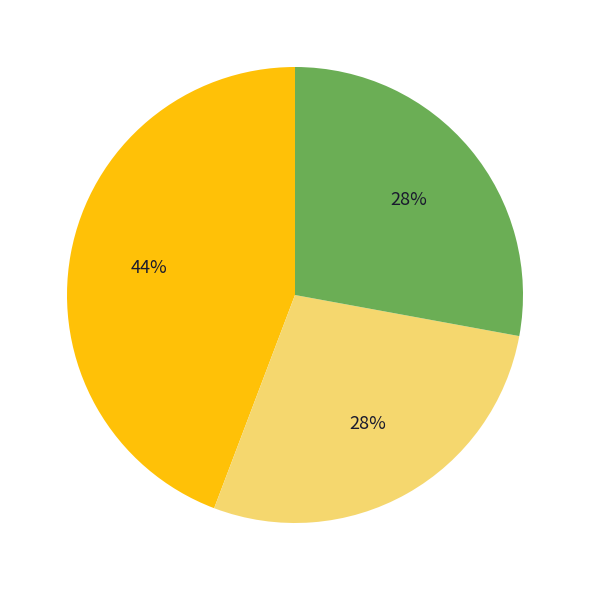

Is there any slice that represents more than half of the pie?

No